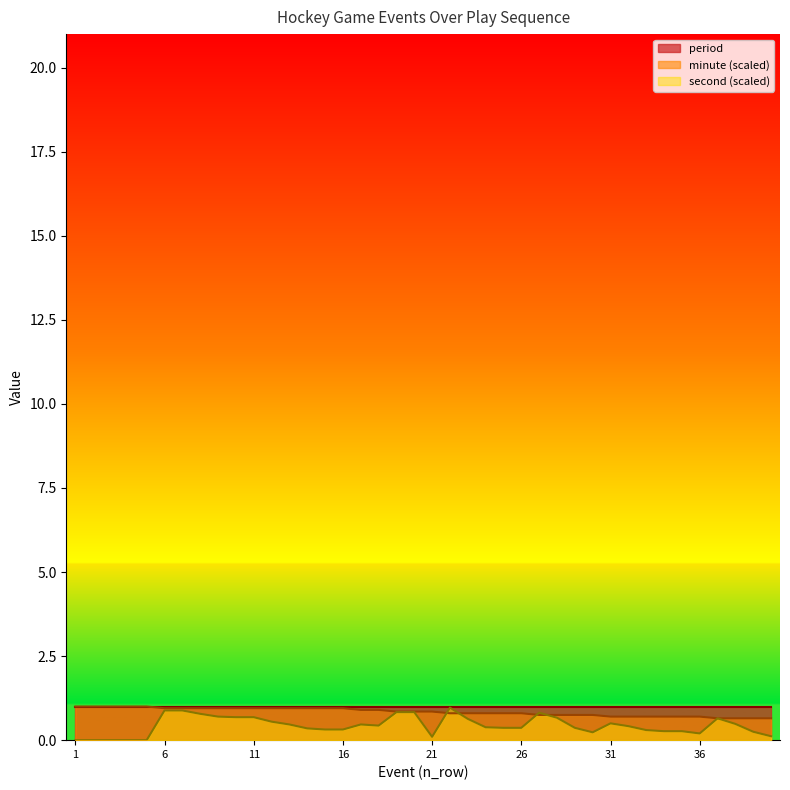

At which category is the sum across all series the highest?

6